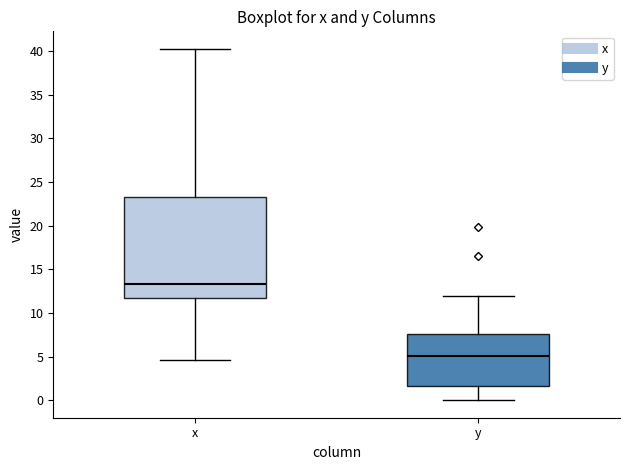

Where does the upper whisker of the box for x end on the y-axis? The values are not printed on the chart, so give them approximately, as read against the axis.

40.0